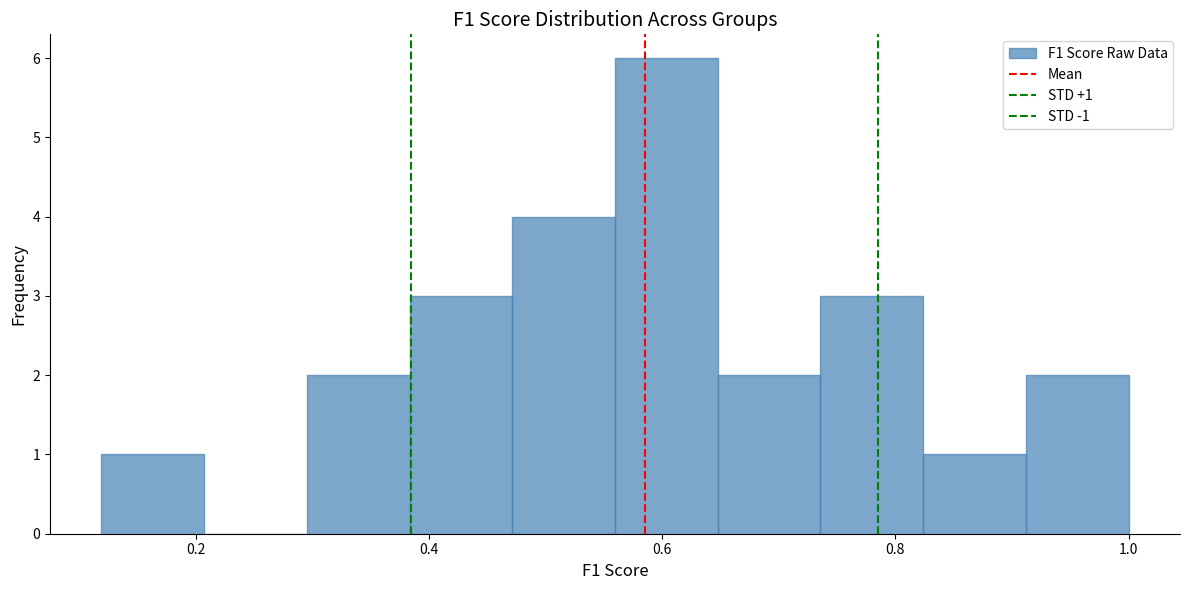

Which range on the x-axis has the tallest bar?

0.56 to 0.64